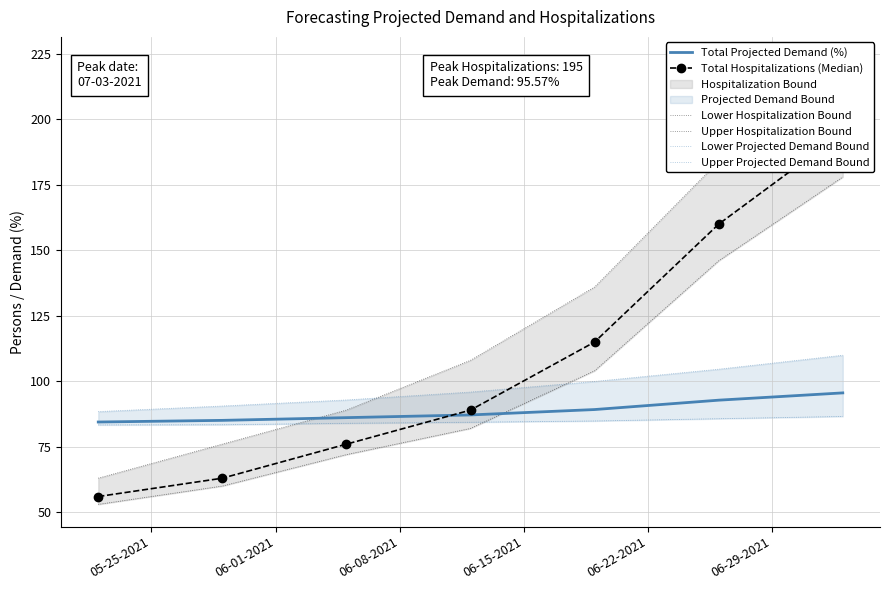

What is the lowest value of the Total Projected Demand (%) series?

84.5